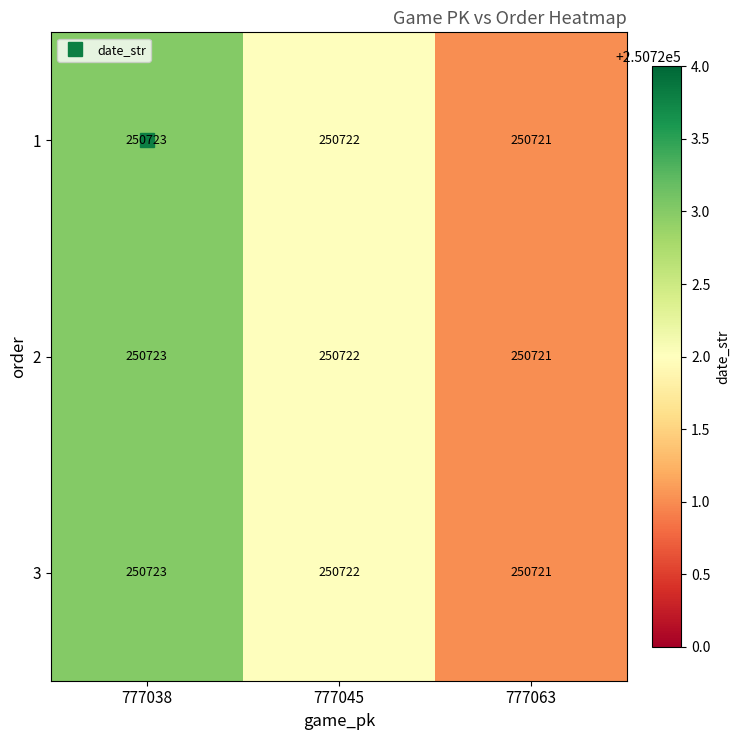

At which label does 3 first exceed 250722?

777038